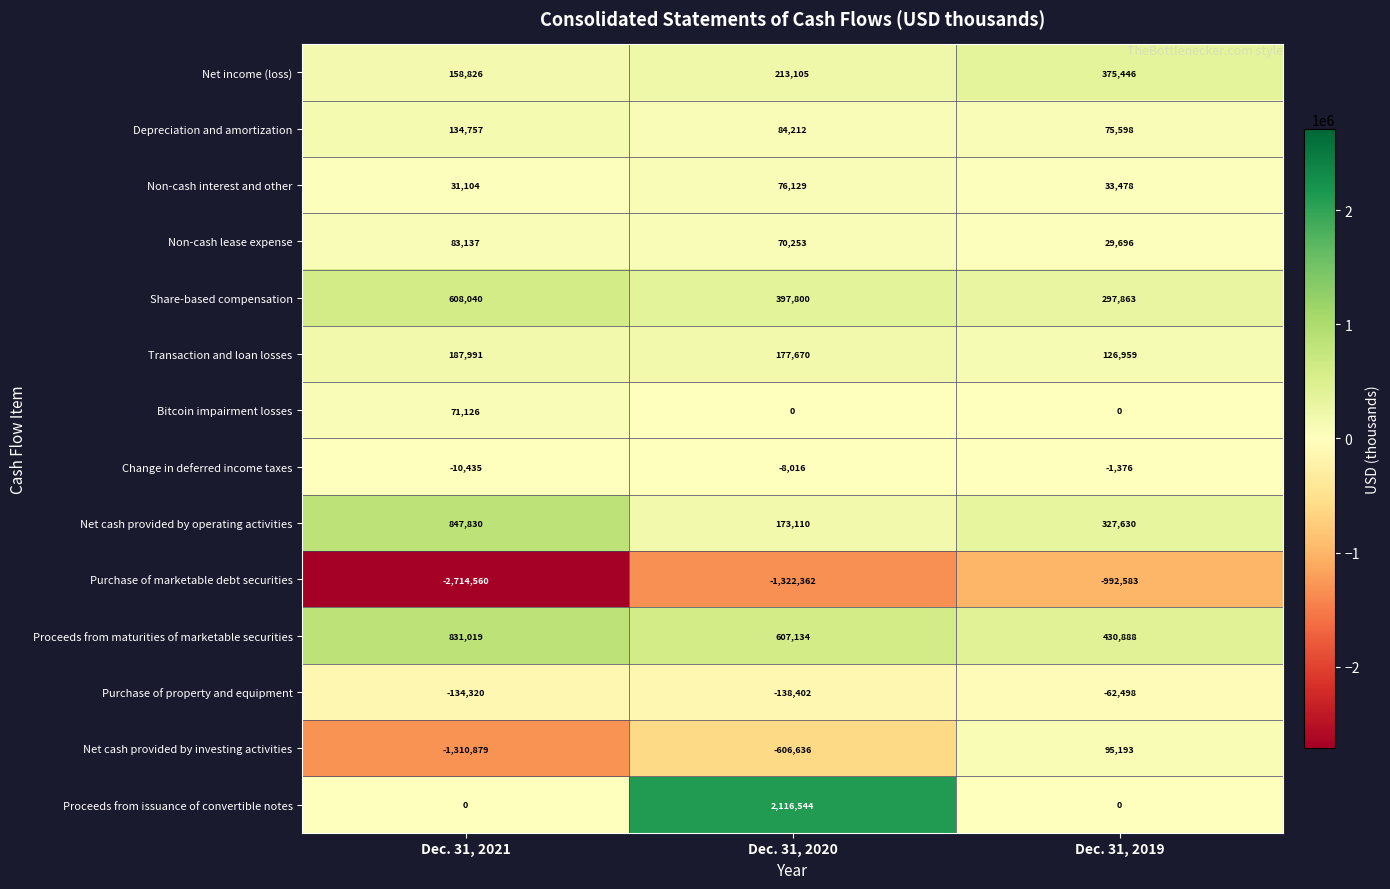

What is the total value across all series at Dec. 31, 2020?

1840541